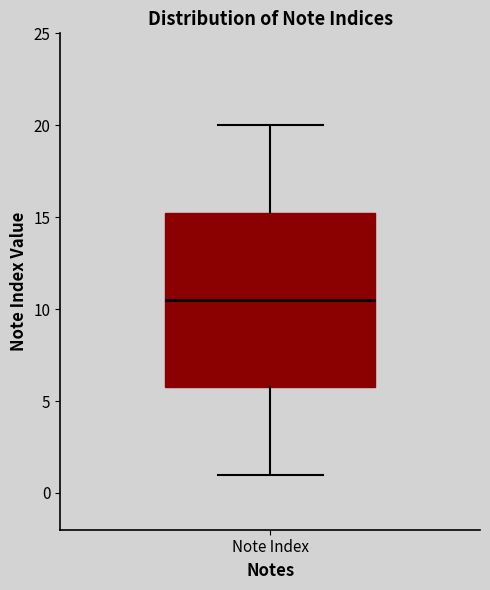

Transcribe this box plot: give where the median line is, the range the box spans, and where the two whiskers end, as read against the y-axis. The values are not printed on the chart, so give them approximately, as read against the axis.

median 10.5, box 6.0 to 15.5, whiskers 1.0 to 20.0